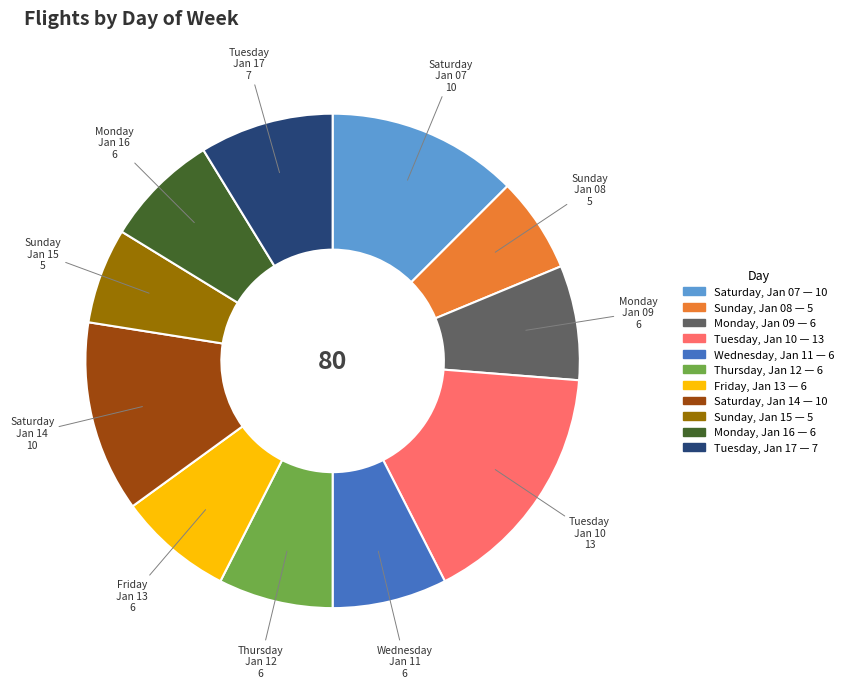

Is there any slice that represents more than half of the pie?

No